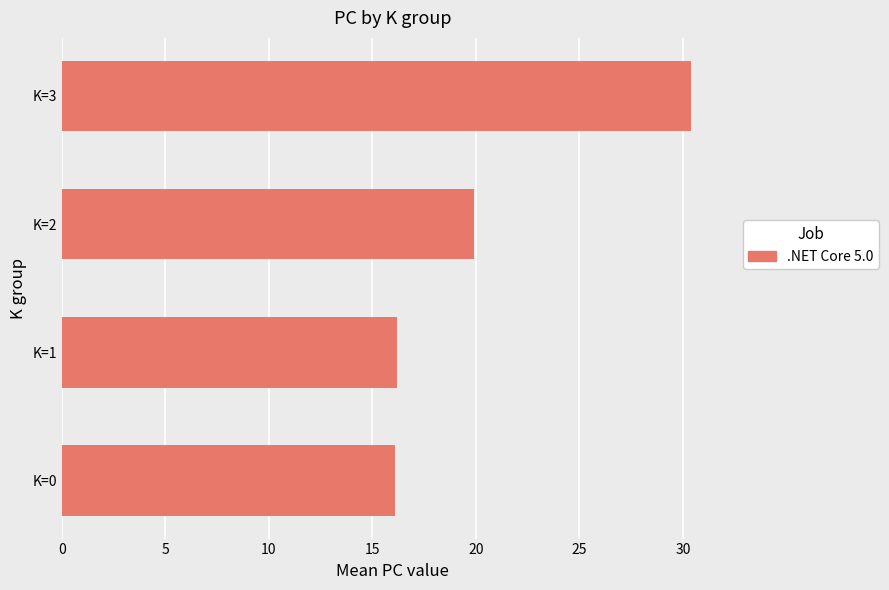

Between K=1 and K=2, which is larger?

K=2